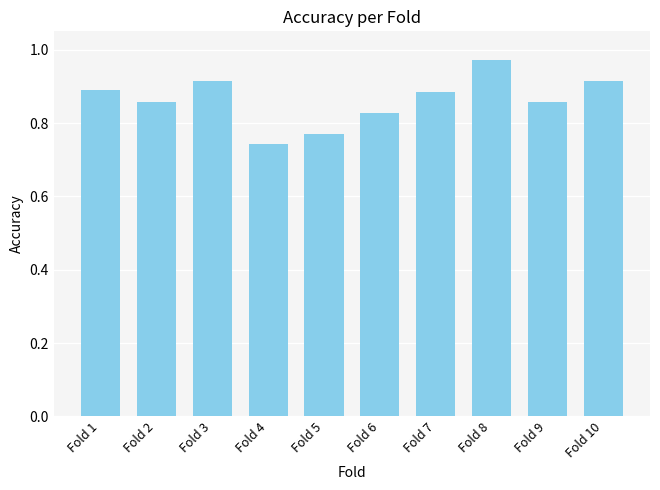

At which category does the chart reach its minimum across all series?

Fold 4